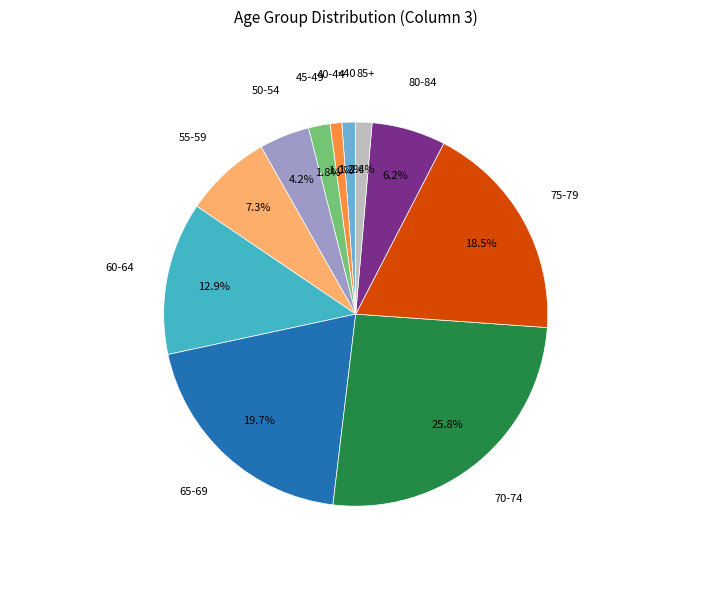

Does any single category account for the majority?

No